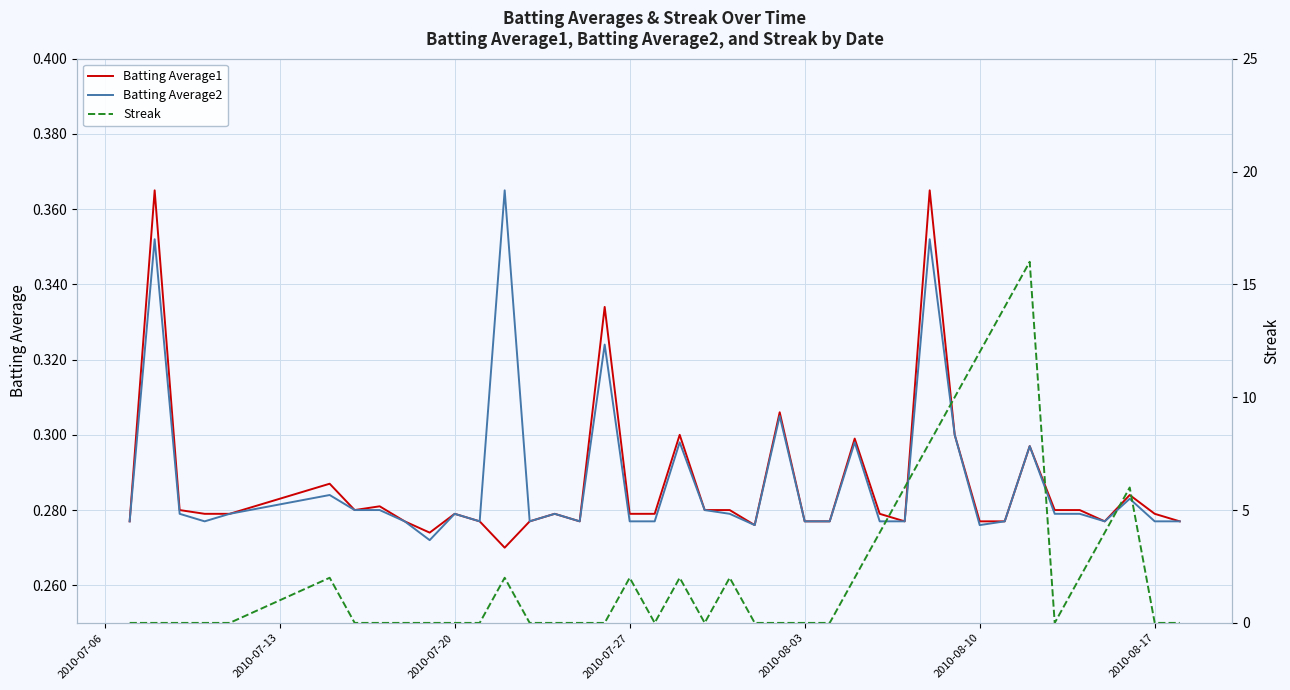

What is the average value of the Streak series?

2.4